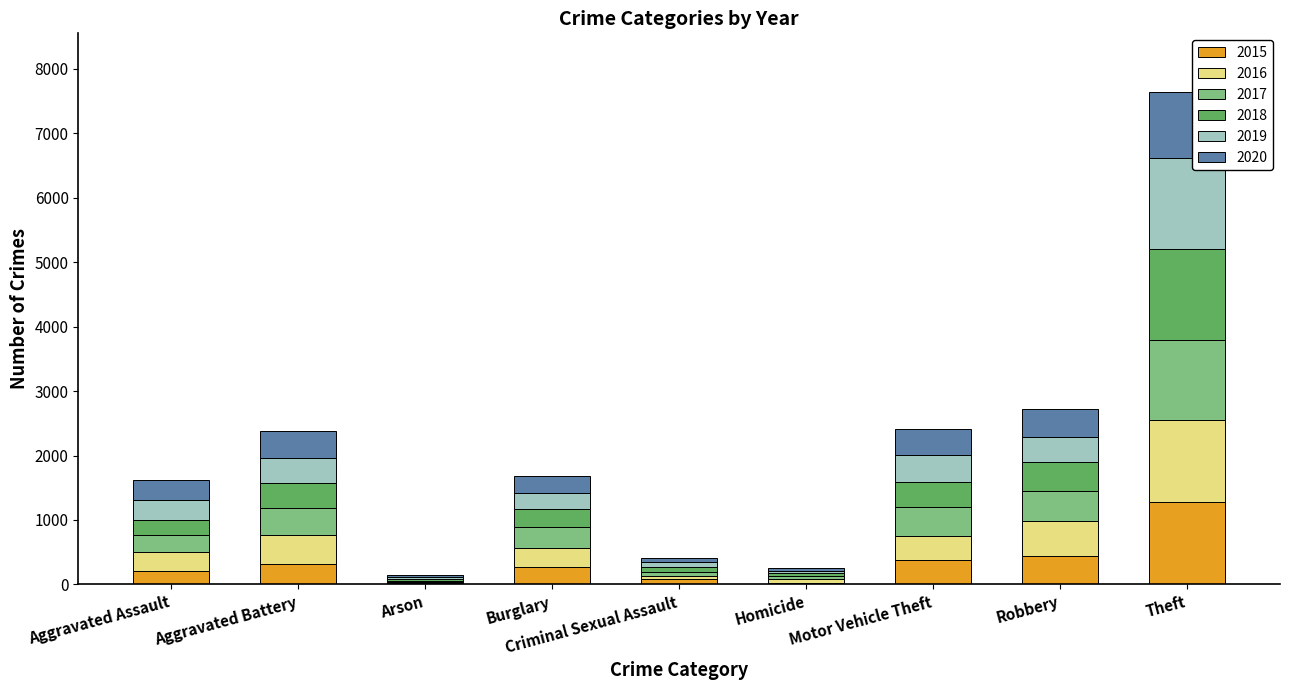

The 2015 series shows 276 at Burglary. True or false?

True